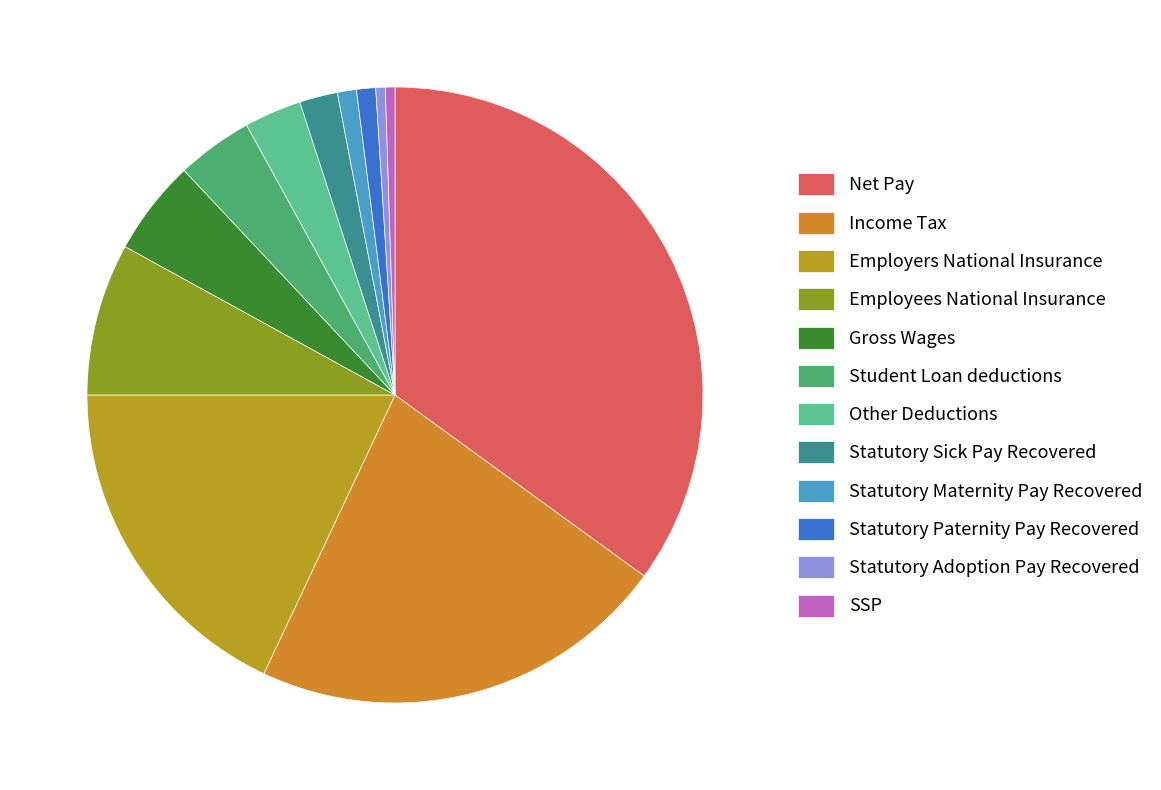

To the nearest percent, what portion does Net Pay represent?

35%